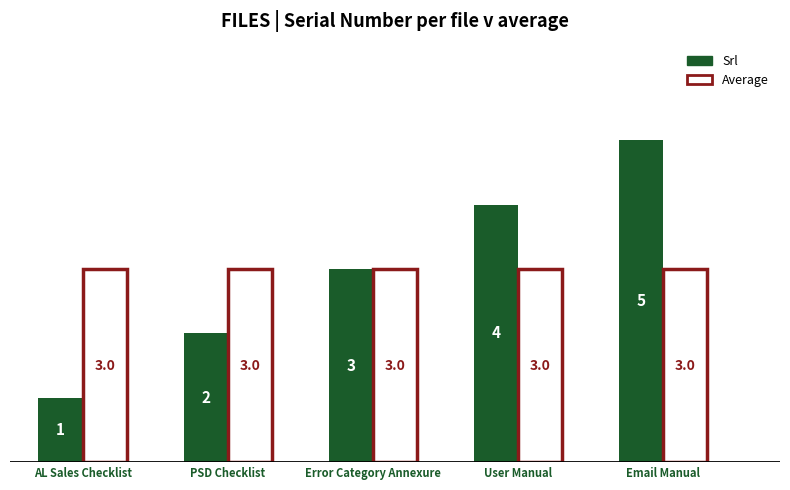

How many categories are shown in the chart?

5